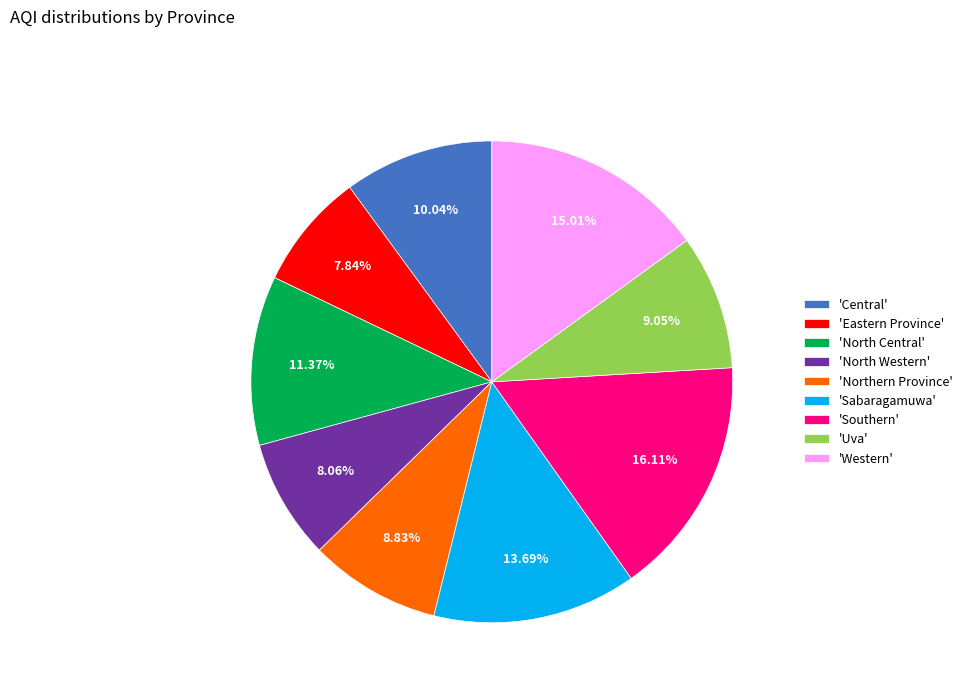

What is the ratio of the value at 'Western' to the value at 'North Central'?

1.3